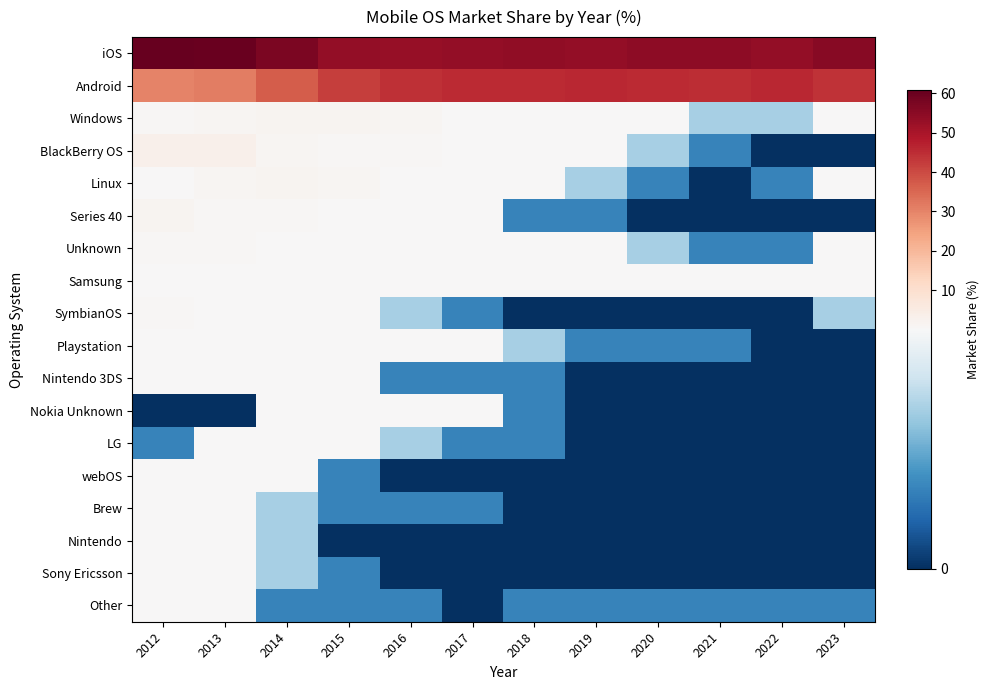

What is the spread (max minus min) of values at 2019?

53.8